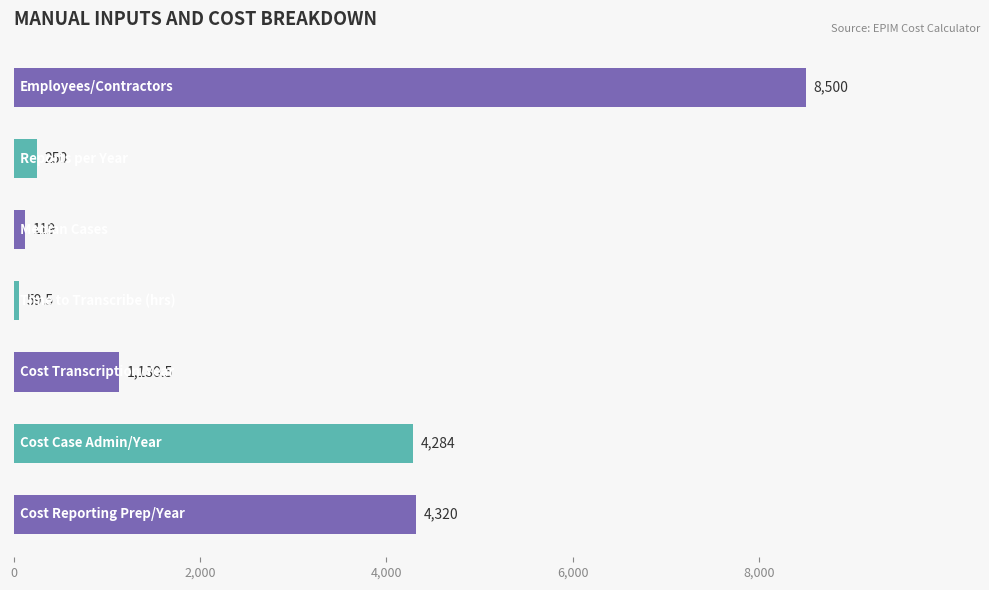

What is the smallest value displayed?

59.5